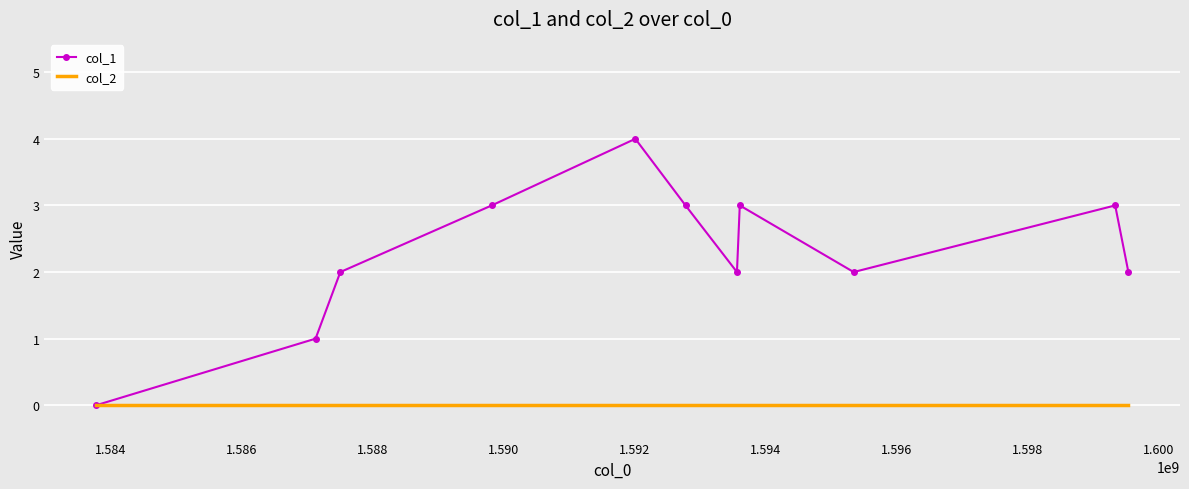

Rank the series by their average value, from lowest to highest.

col_2, col_1